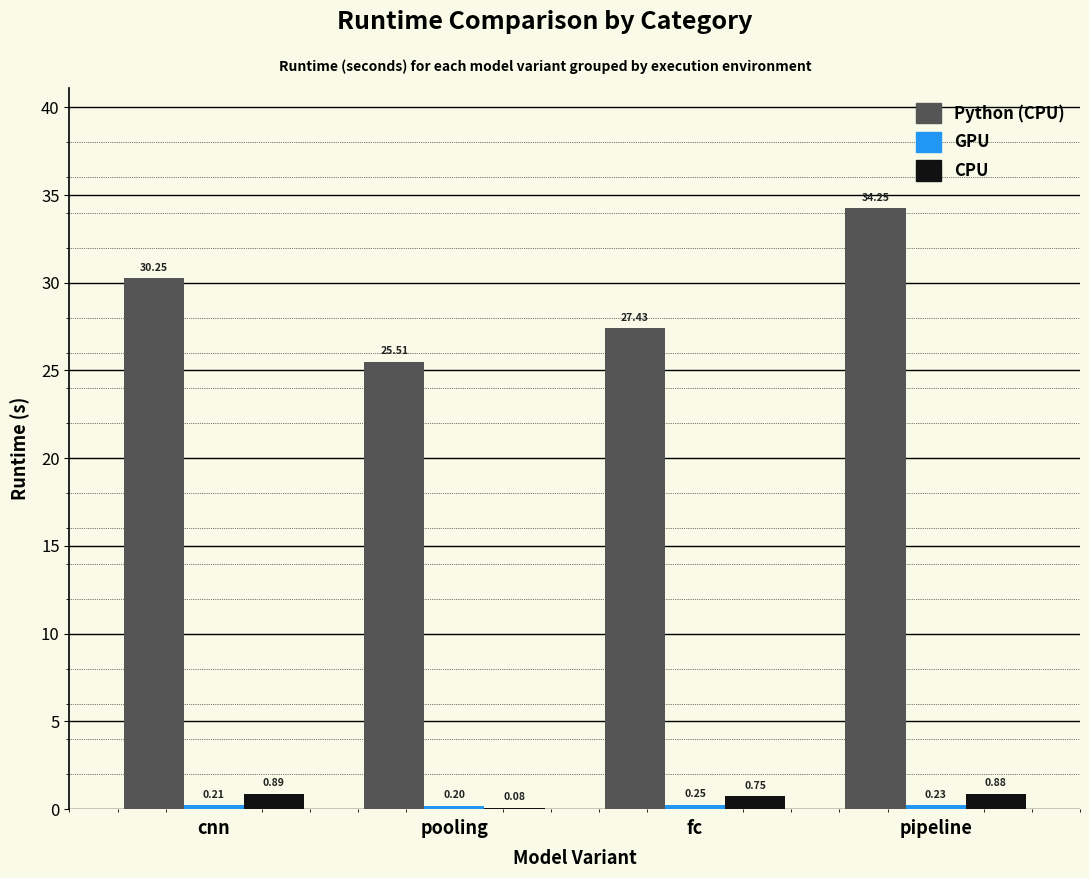

At which category is the sum across all series the highest?

pipeline